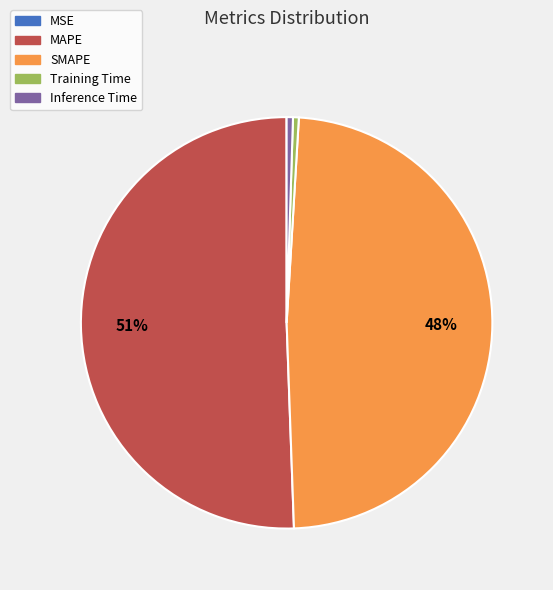

What is the largest slice in the pie chart?

MAPE